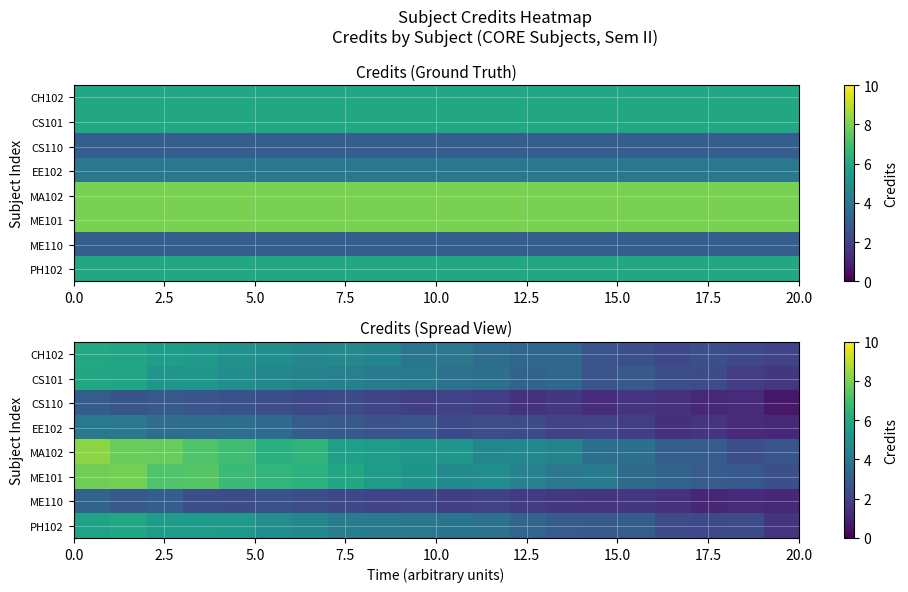

Which series has the widest spread of values?

row_4